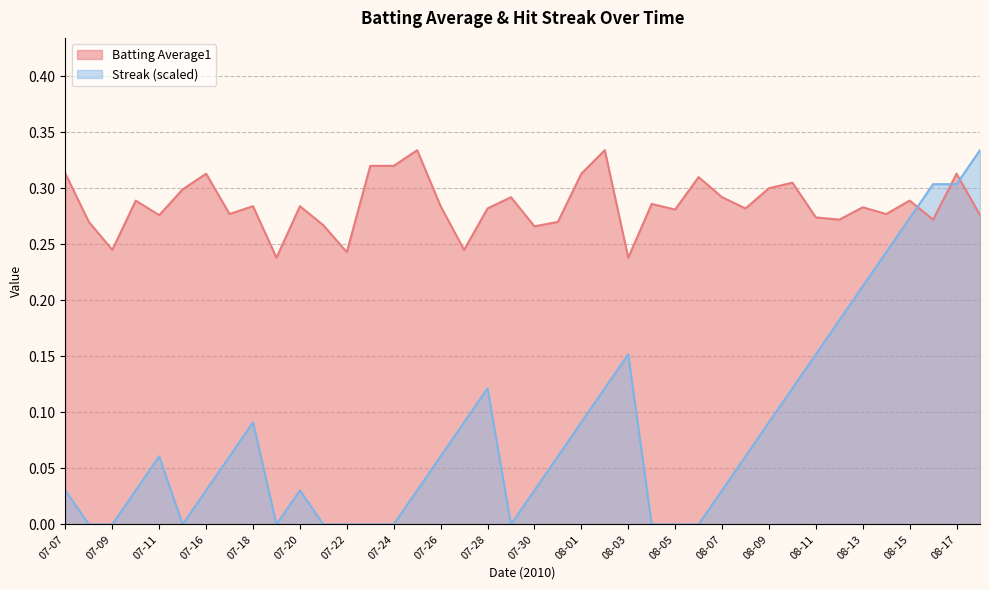

Count the Batting Average1 values in the range 0 to 1.

40